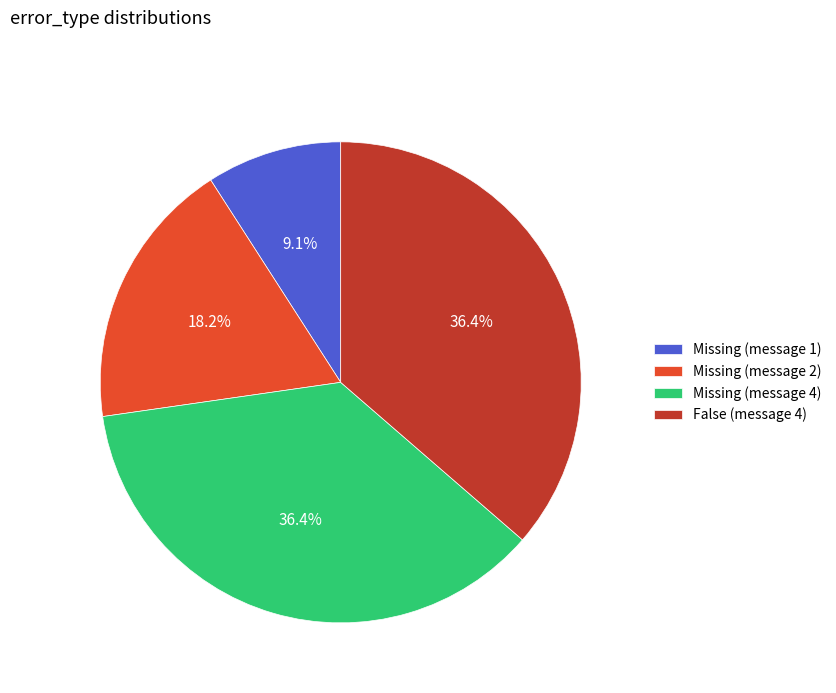

Does Missing (message 4) account for over 50% of the chart?

No